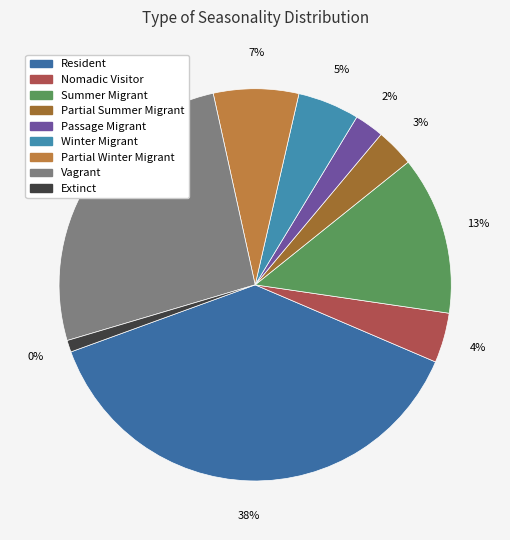

To the nearest percent, what is the difference between the largest and smallest slice percentages?

37%